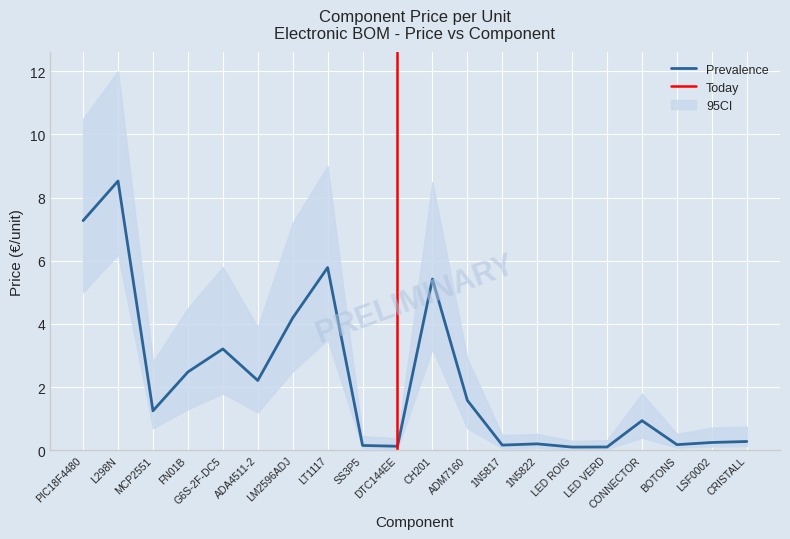

What is the label of the 7th point from the left?

LM2596ADJ